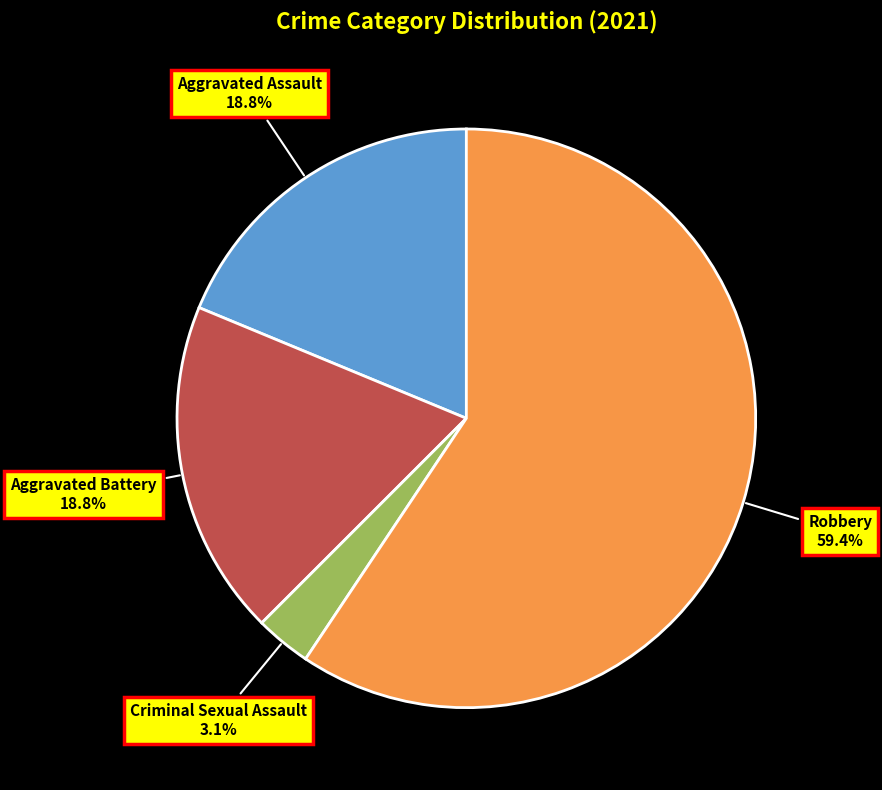

True or false: Criminal Sexual Assault accounts for 3% of the total.

True